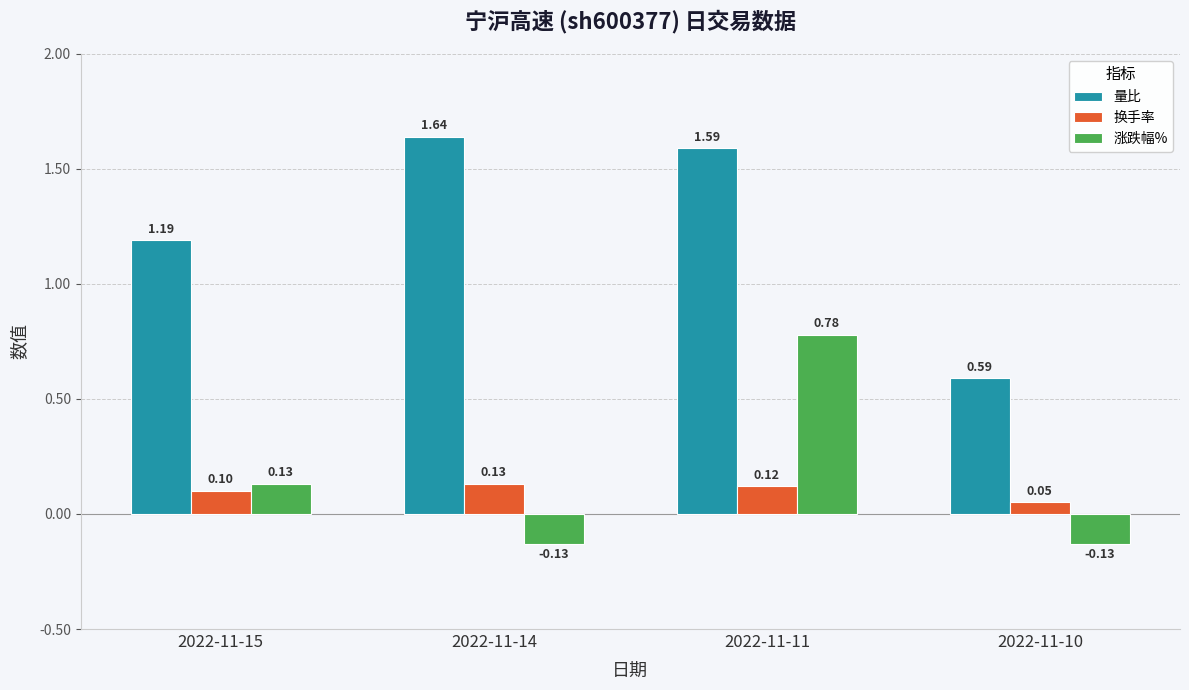

Is the value of 涨跌幅% at 2022-11-15 greater than the value of 换手率 at 2022-11-15?

Yes